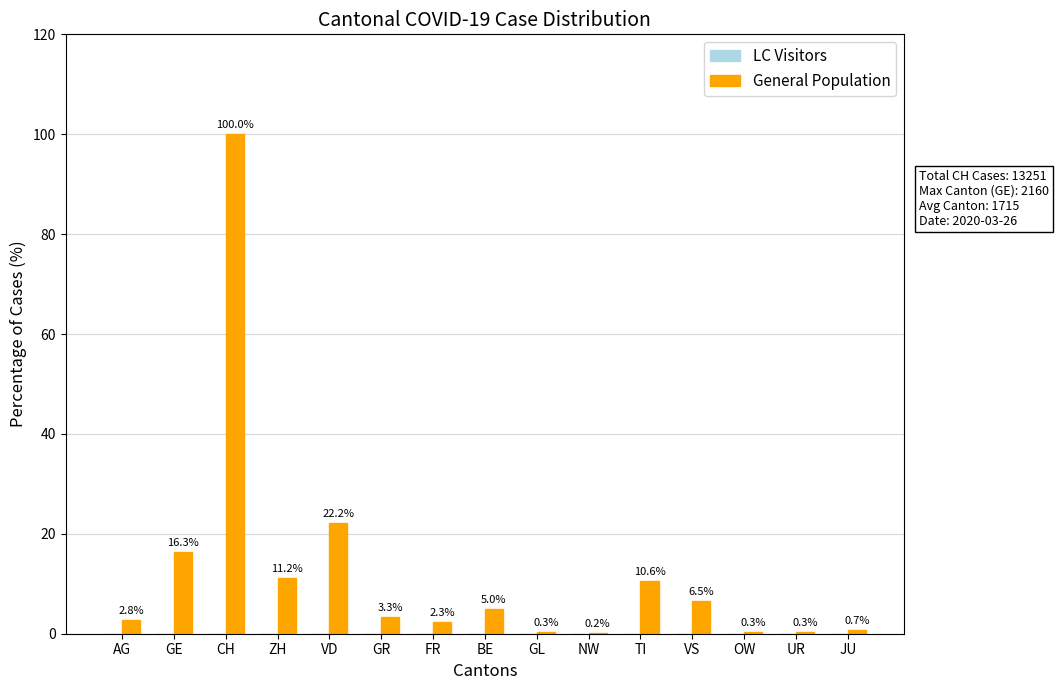

At which label does the data first exceed 3?

GE